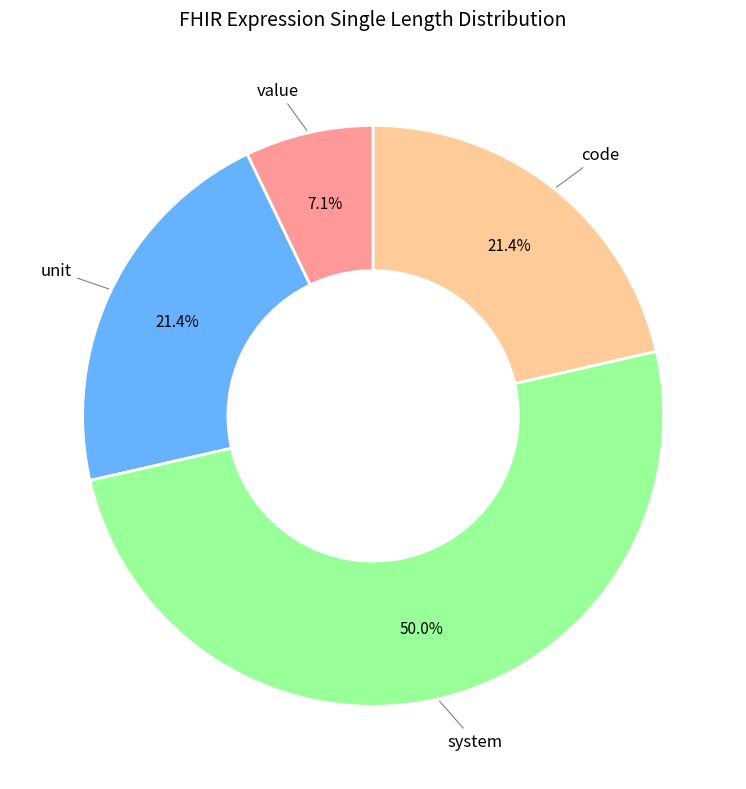

Which has a higher value, code or value?

code